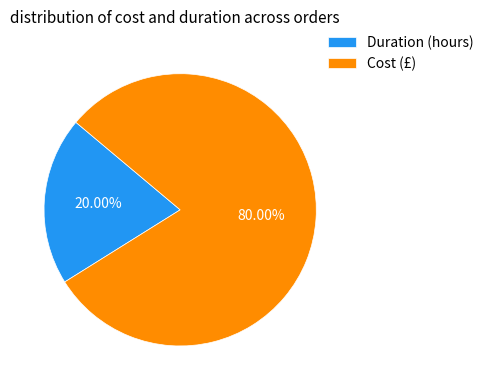

How many segments does this pie chart have?

2